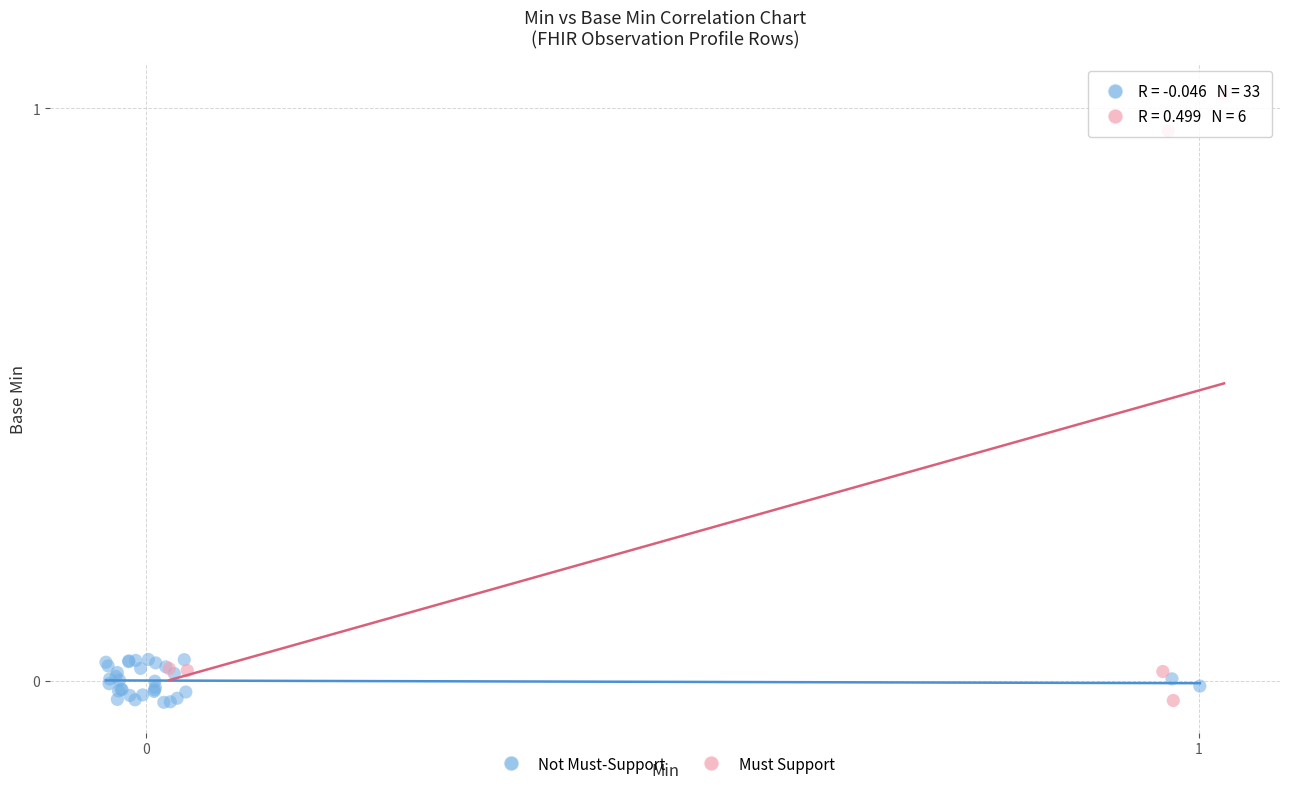

Which series has the widest spread of Y values?

Must Support